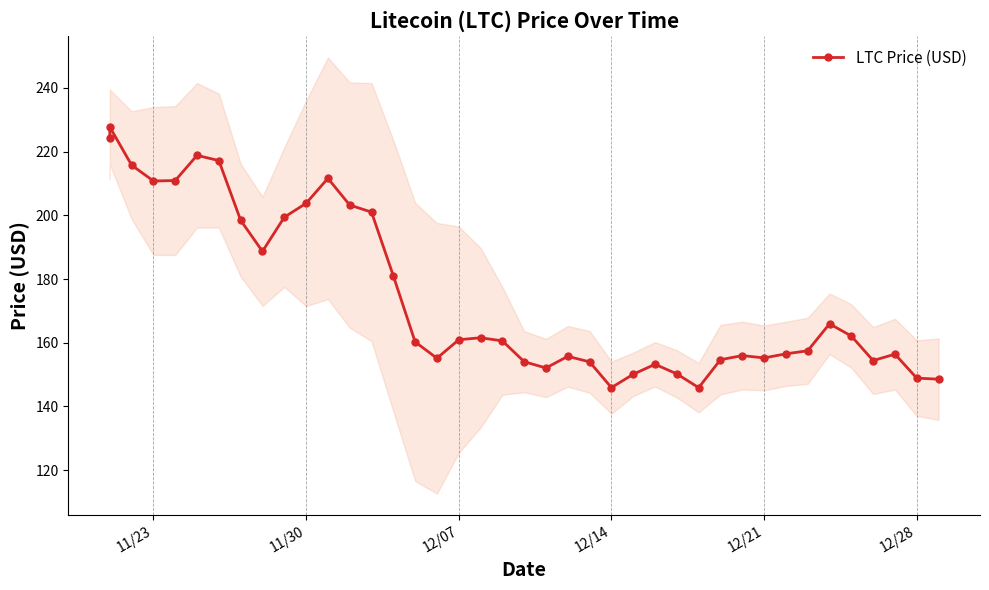

True or false: the data has more than 1 interior local peaks.

True